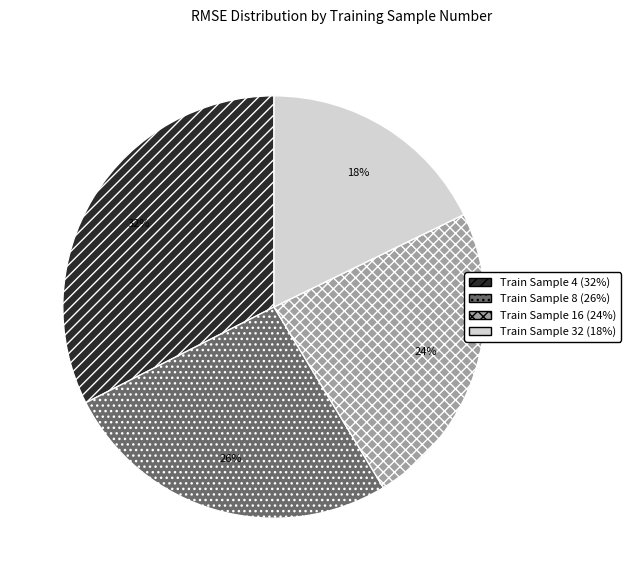

True or false: Train Sample 32 (18%) accounts for 4% of the total.

False